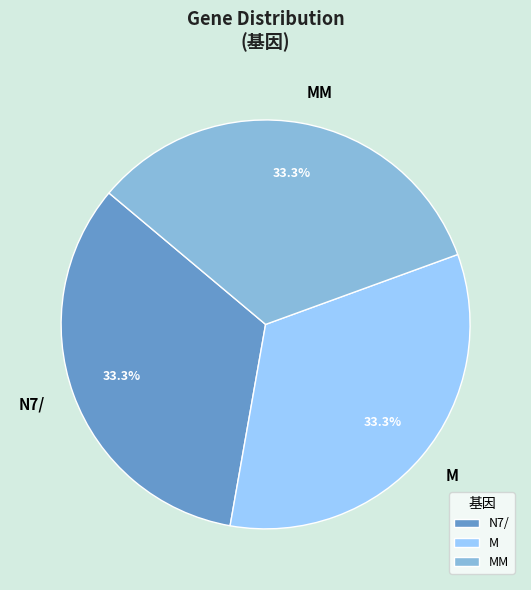

To the nearest percent, what portion does MM represent?

33%